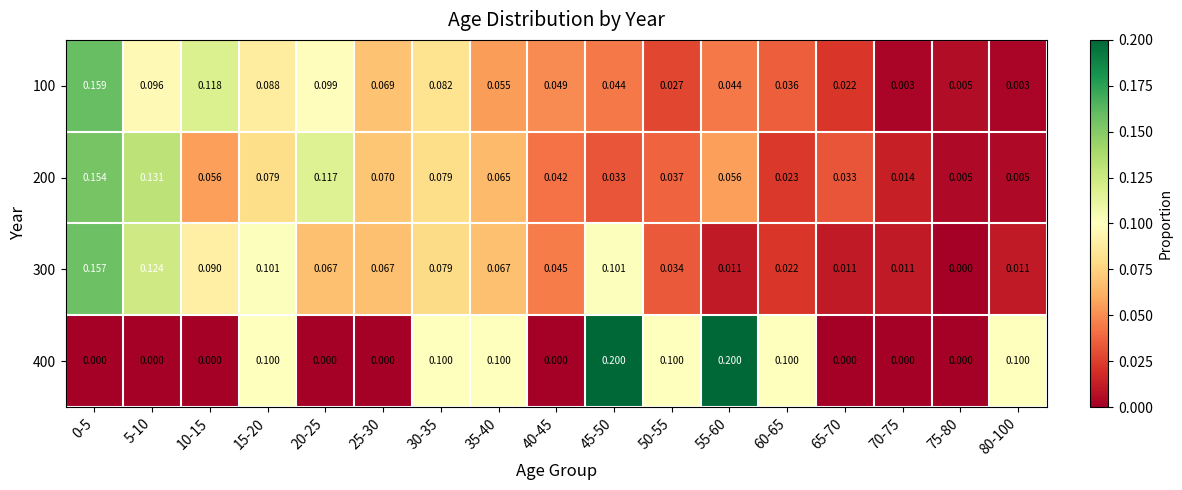

How many distinct data groups are displayed?

4